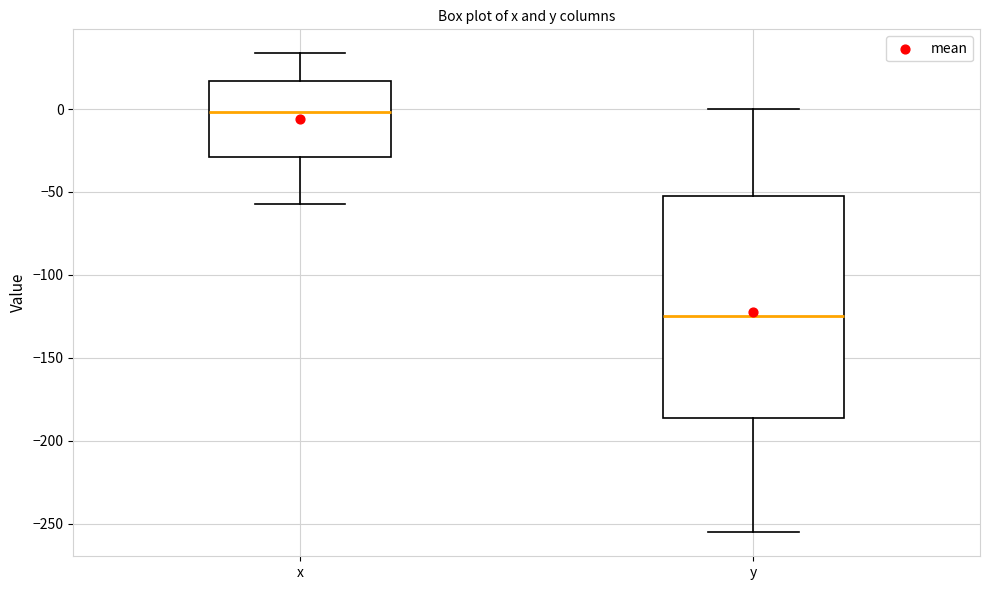

Reading left to right, transcribe this box plot: for each box, give where its median line is, the range the box spans, and where its two whiskers end, as read against the y-axis. The values are not printed on the chart, so give them approximately, as read against the axis.

x: median 0, box -30 to 15, whiskers -55 to 35
y: median -125, box -185 to -50, whiskers -255 to 0